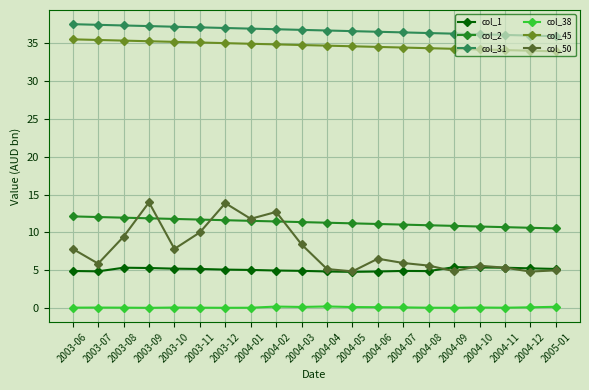

Does the chart have visible grid lines?

Yes